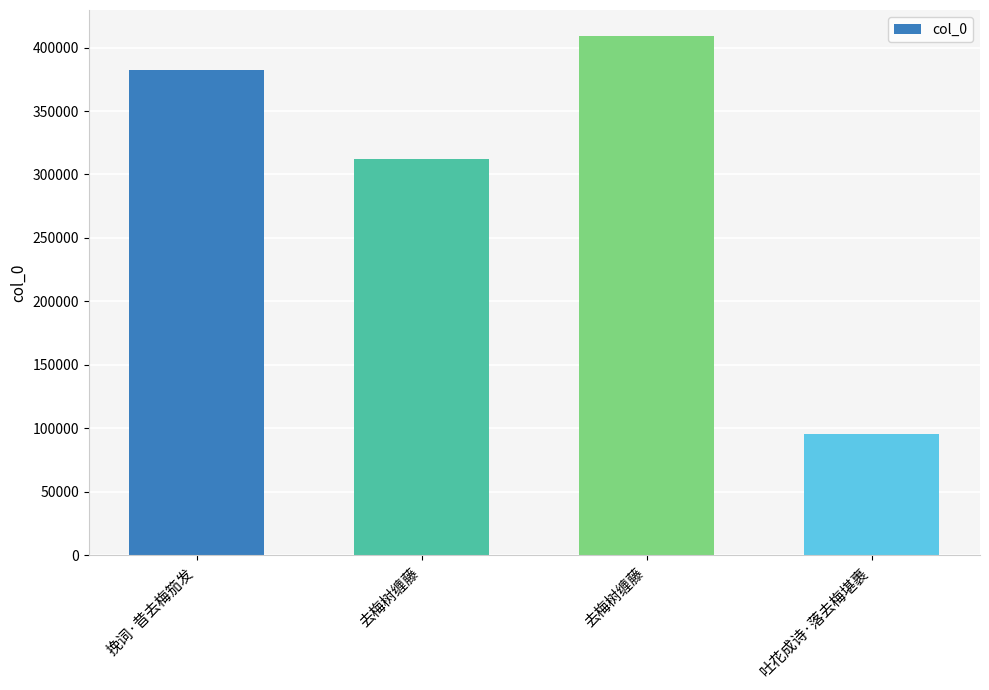

Count the number of data series in this chart.

1